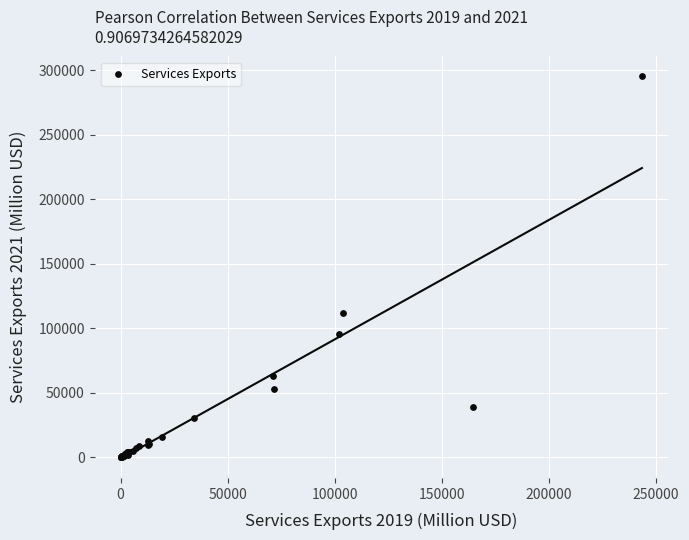

What Y value in the scatter plot is closest to 147899?

111358